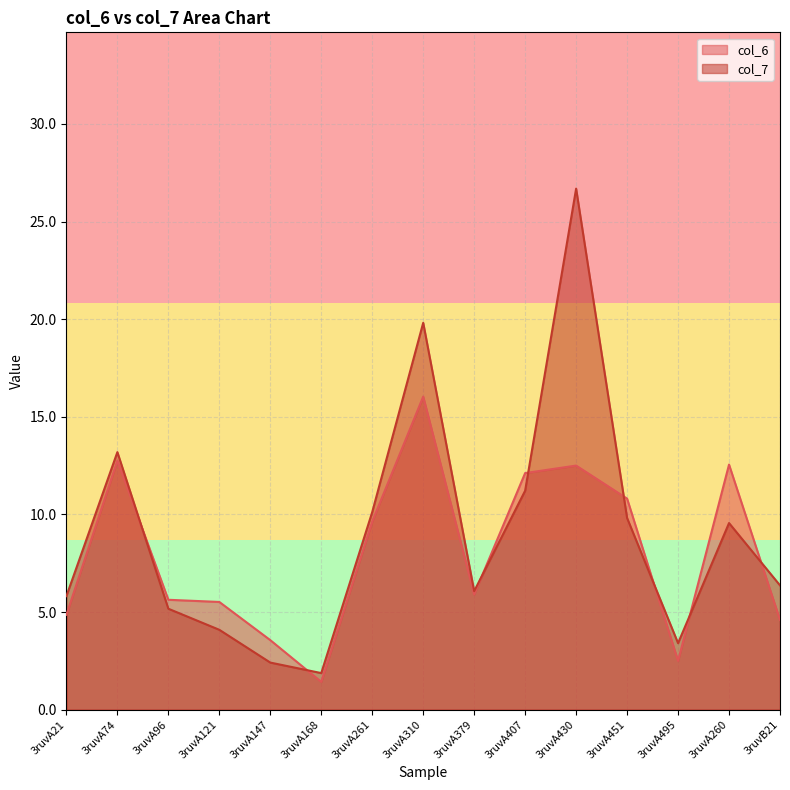

After their last crossing, which series has the higher values: col_6 or col_7?

col_7